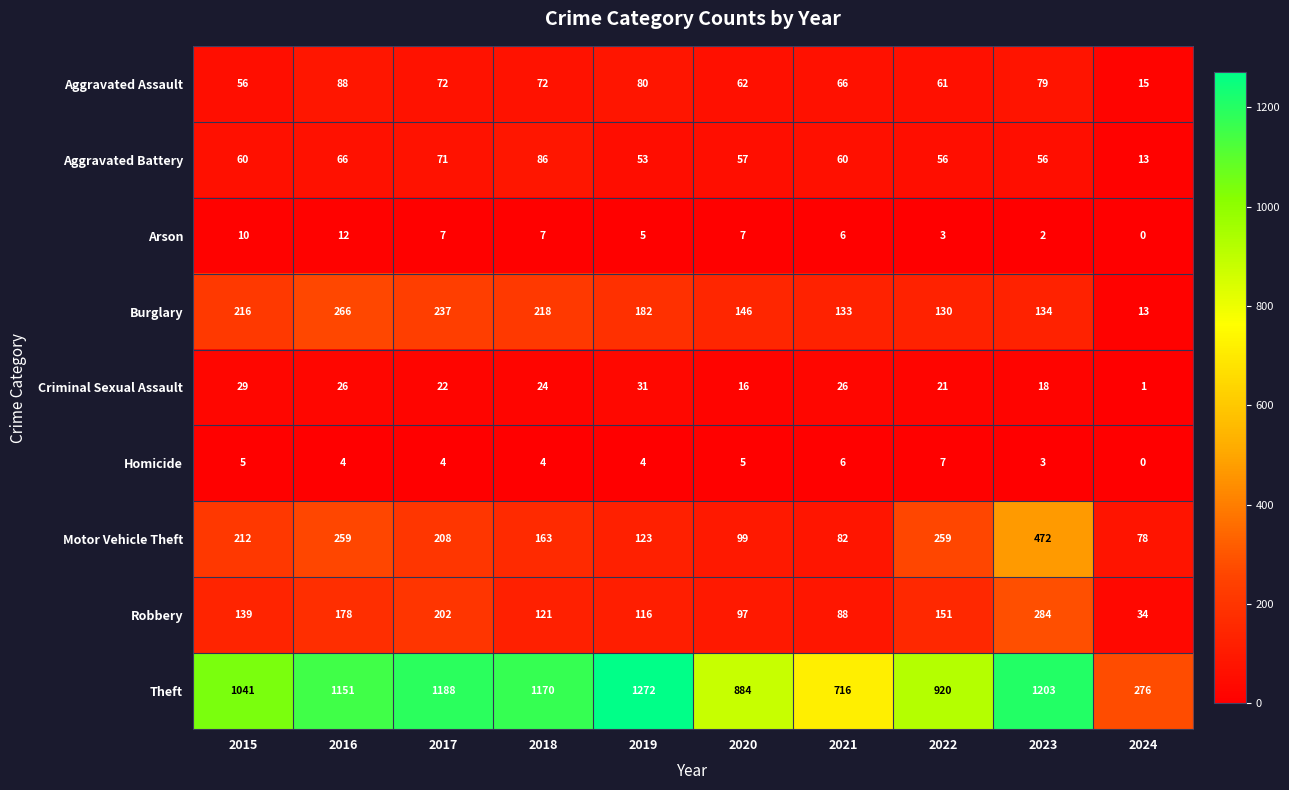

What is the minimum value for Theft?

276